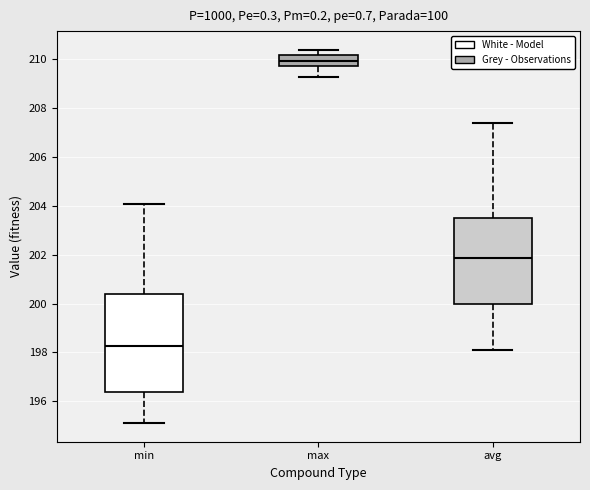

Which box's median line is the highest?

max